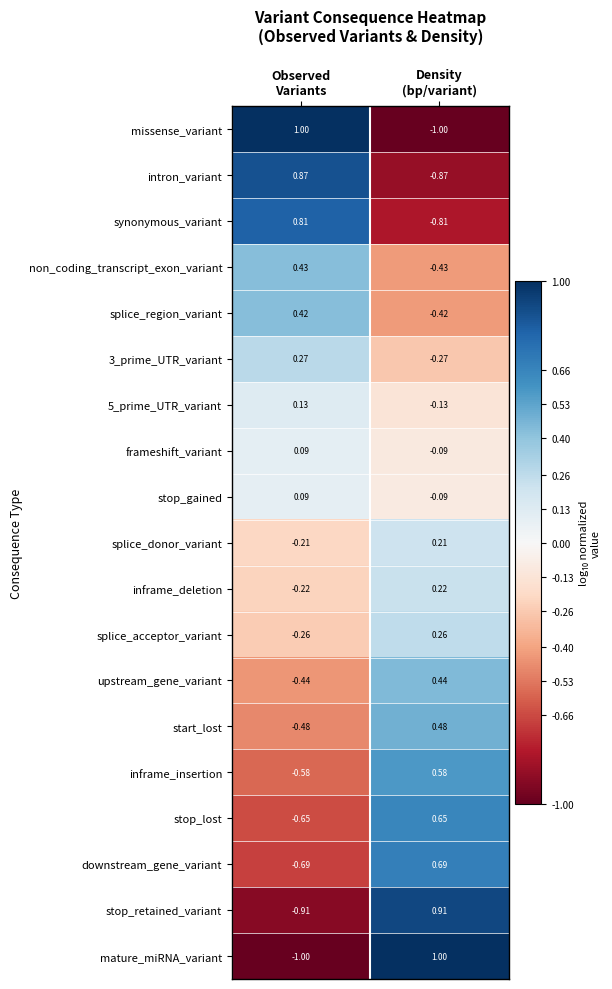

At which category is the sum across all series the highest?

Density
(bp/variant)